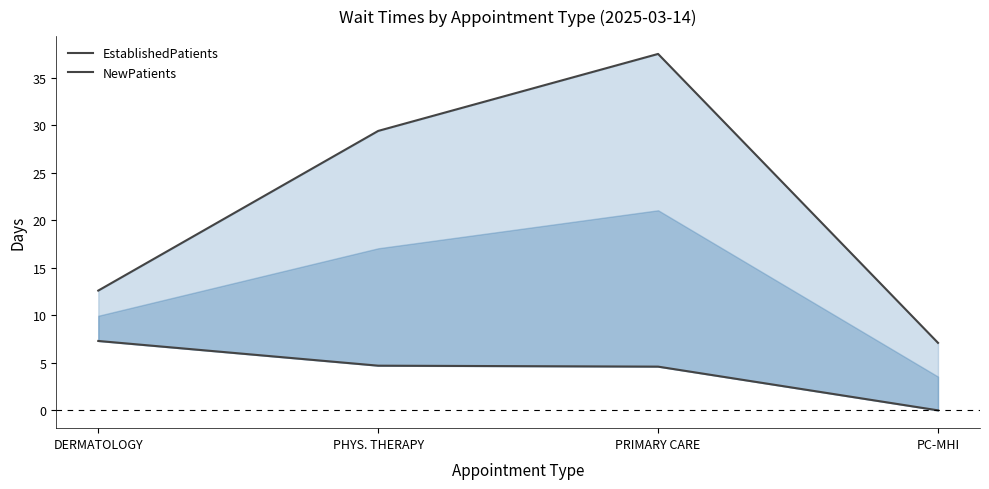

Reading left to right, transcribe all the data shown in this chart.

EstablishedPatients: 7.3	4.7	4.6	0.0
NewPatients: 12.6	29.4	37.5	7.1